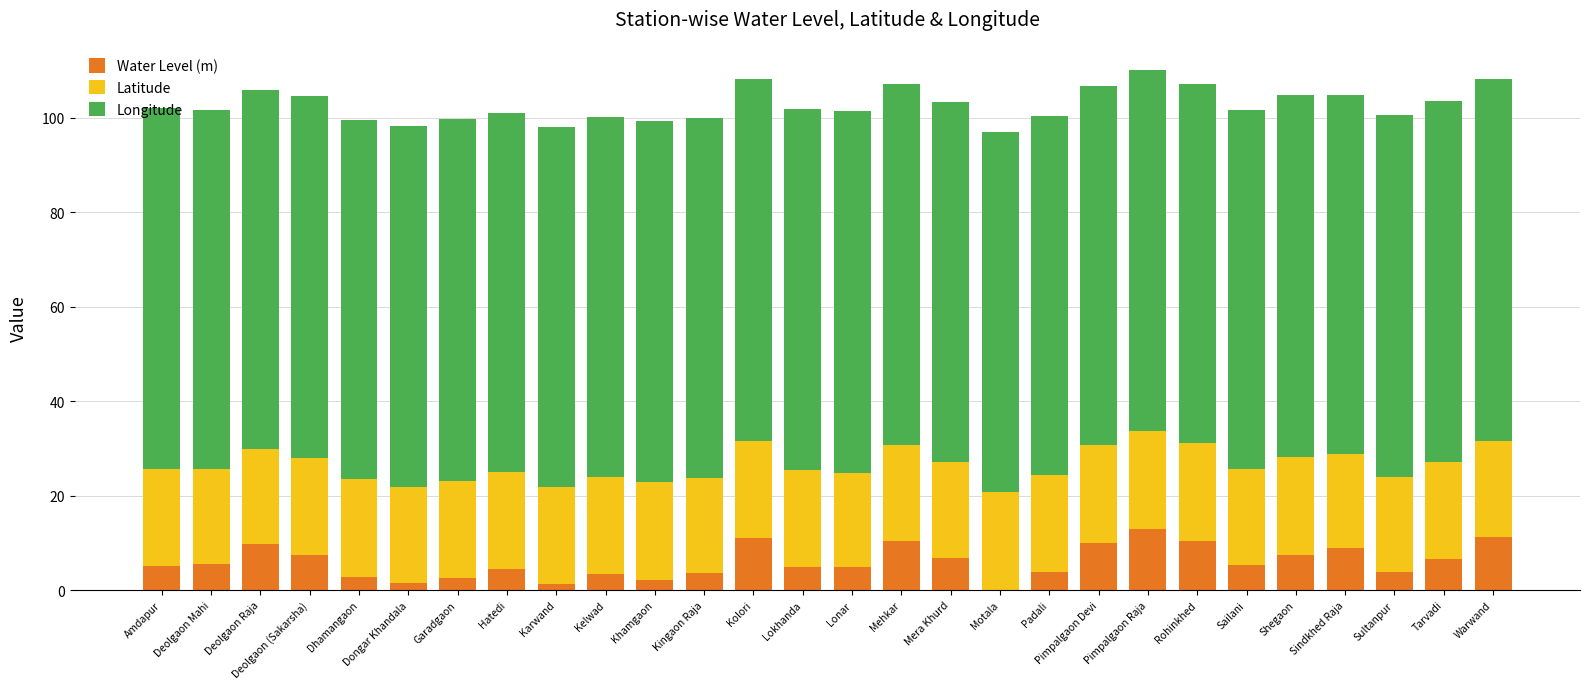

What is the total value across all series at Warwand?

108.2